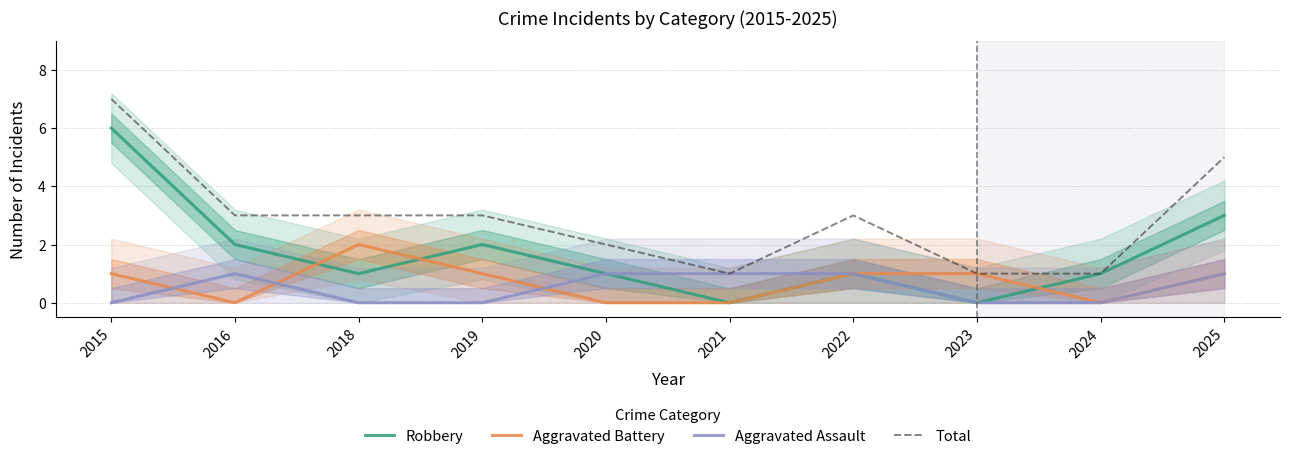

What is the maximum value for Robbery?

6